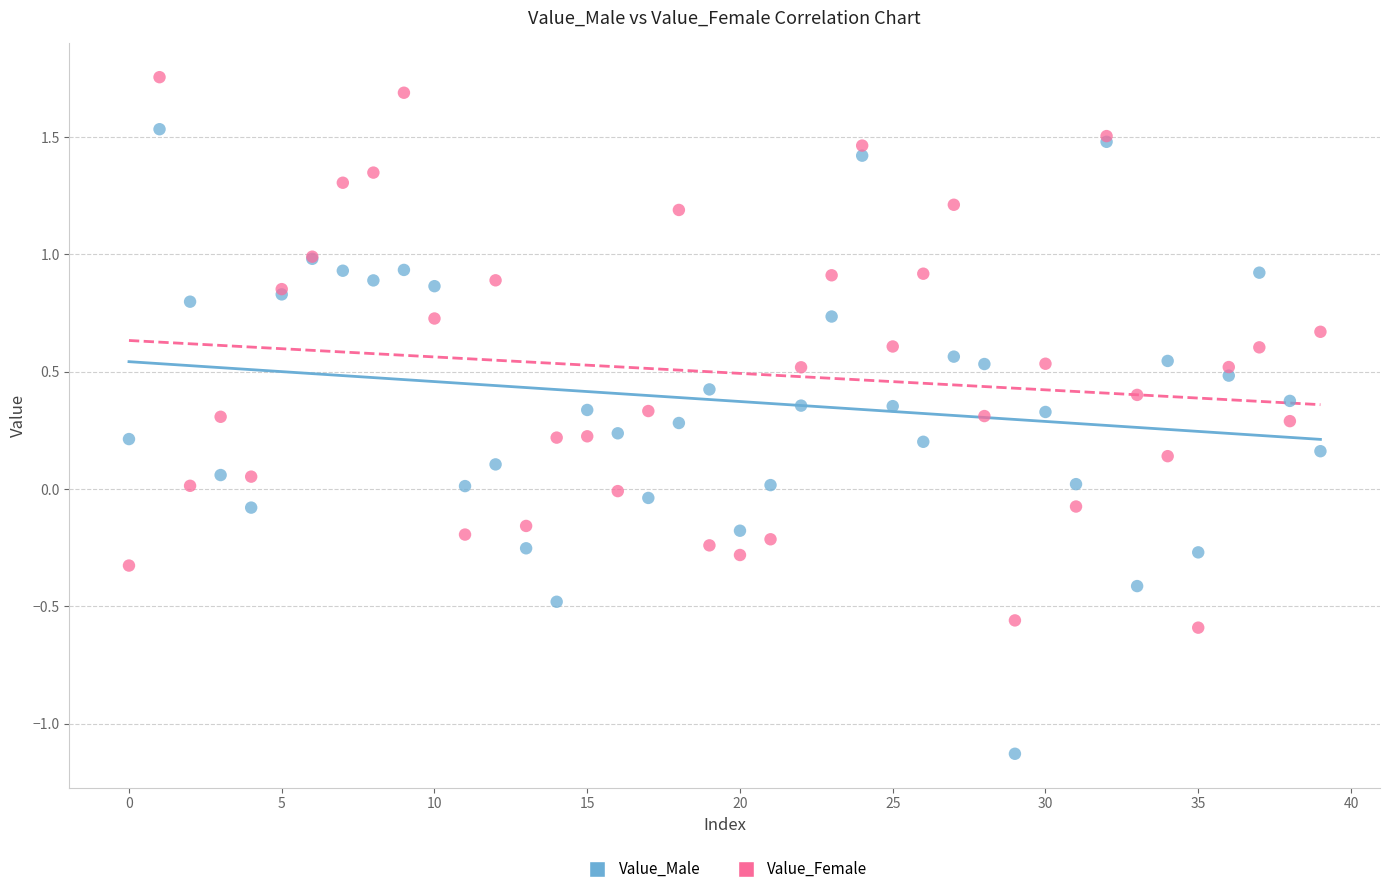

Which series contains the lowest Y value?

Value_Male